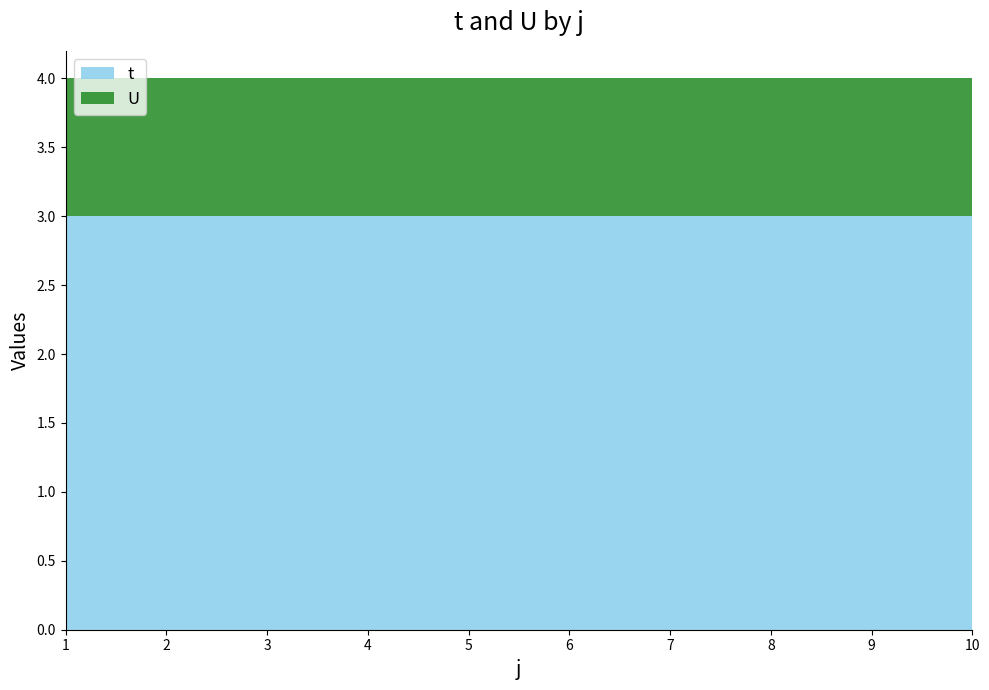

Reading right to left, list all the values displayed in this chart.

t: 10=3	9=3	8=3	7=3	6=3	5=3	4=3	3=3	2=3	1=3
U: 10=1	9=1	8=1	7=1	6=1	5=1	4=1	3=1	2=1	1=1